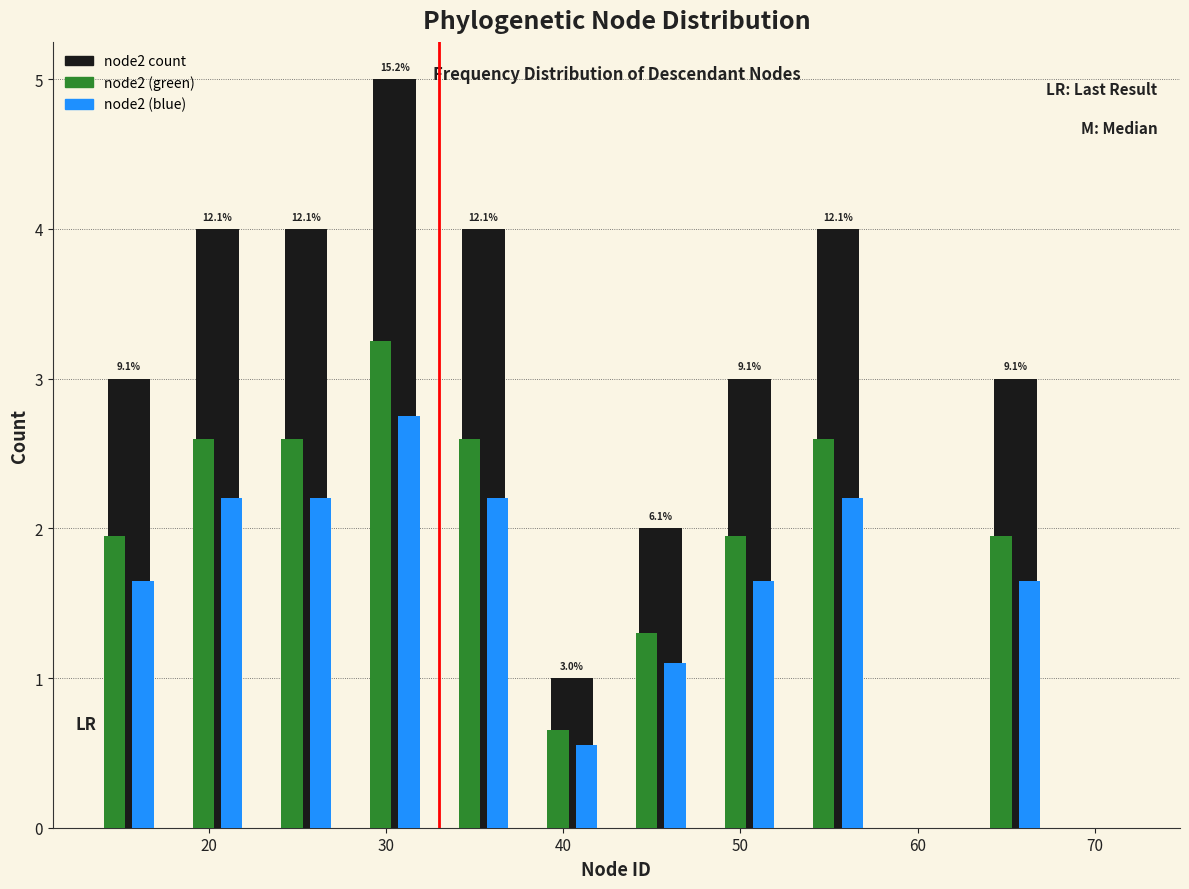

In the node2 (green) series, which range on the x-axis has the tallest bar?

28 to 33